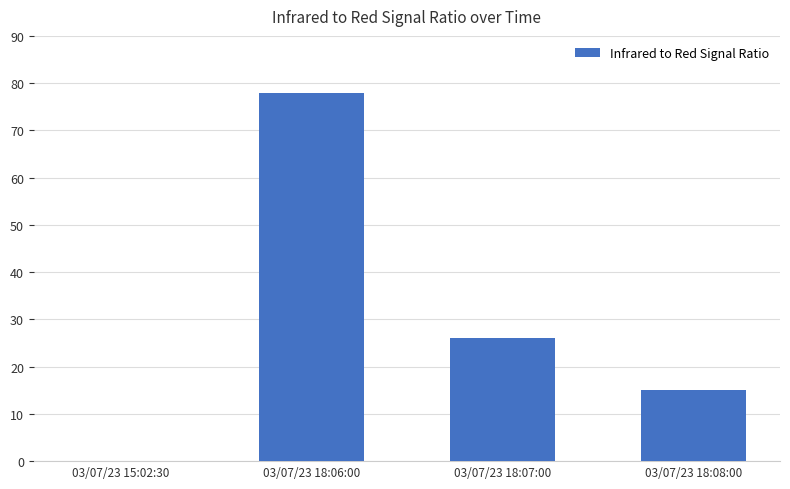

Count the number of categories in the chart.

4